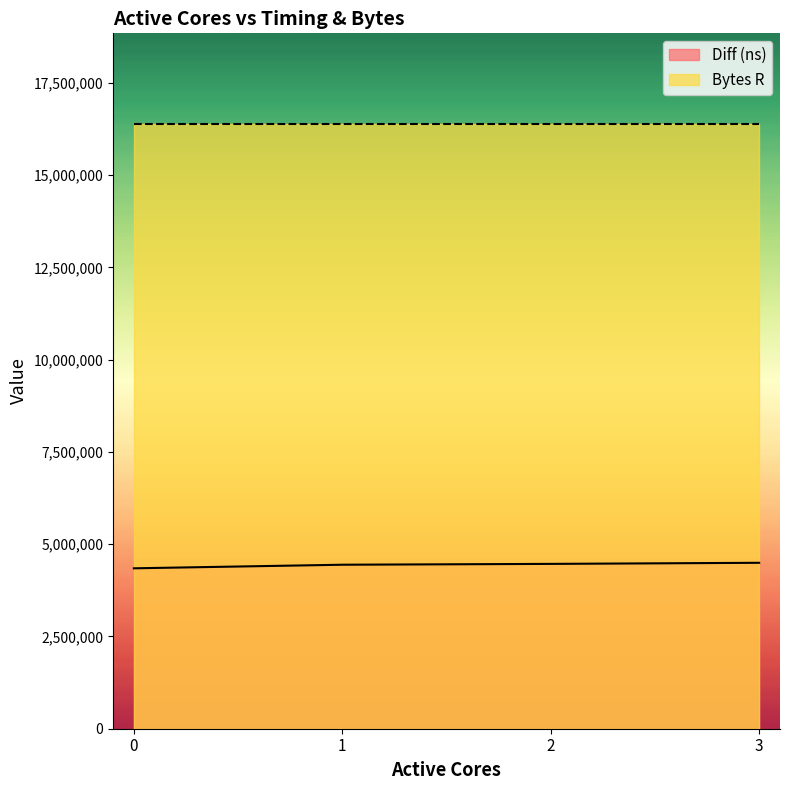

True or false: the data shows 4466226 at 2.

True